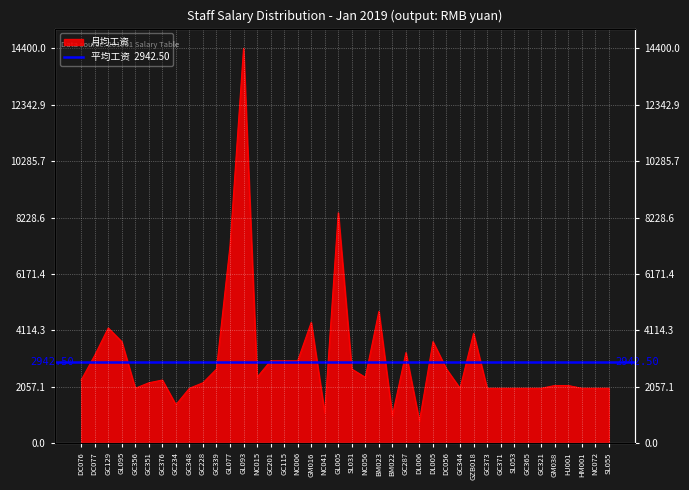

Rank the categories by value from lowest to highest.

DL006, BM022, NC041, GC234, GC356, GC348, GC344, GC373, GC371, SL053, GC365, GC321, HM001, NC072, SL055, GM038, HJ001, GC351, GC228, DC076, GC376, NC015, NC056, GC339, SL031, DC056, GC201, GC115, NC006, DC077, GC287, GL095, DL005, GZB018, GC129, GM016, BM023, GL077, GL005, GL093